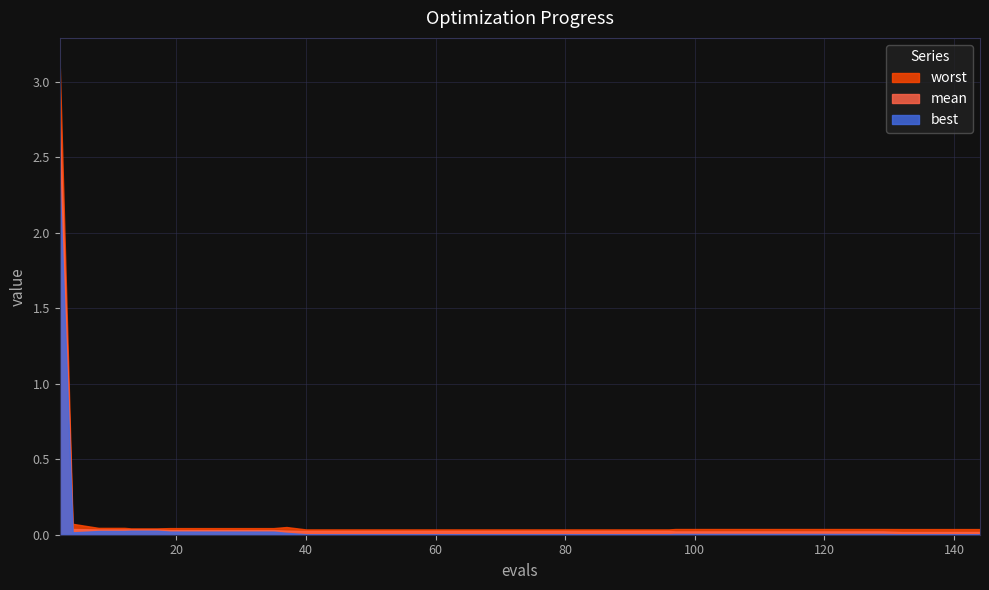

True or false: best and mean intersect in this chart.

False